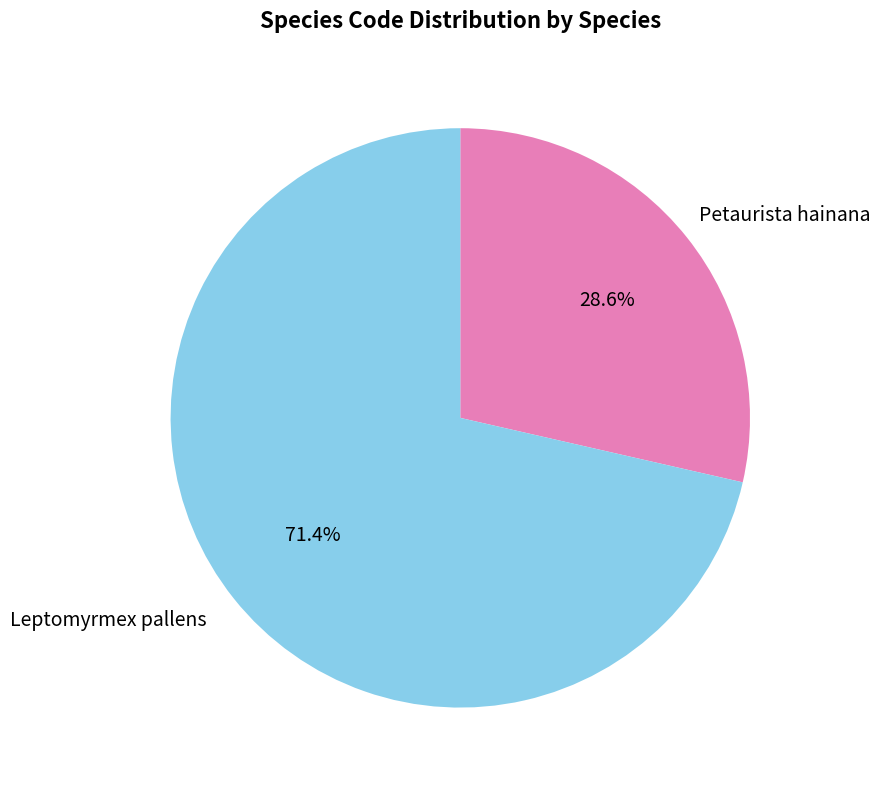

Rank the categories by value from highest to lowest.

Leptomyrmex pallens, Petaurista hainana